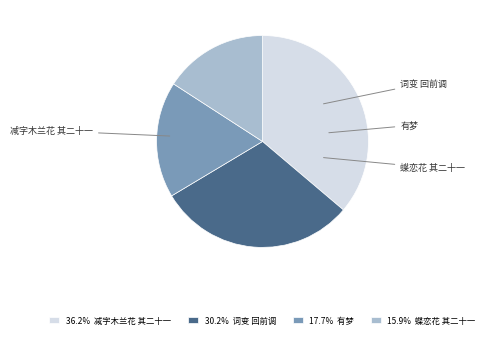

How many segments does this pie chart have?

4